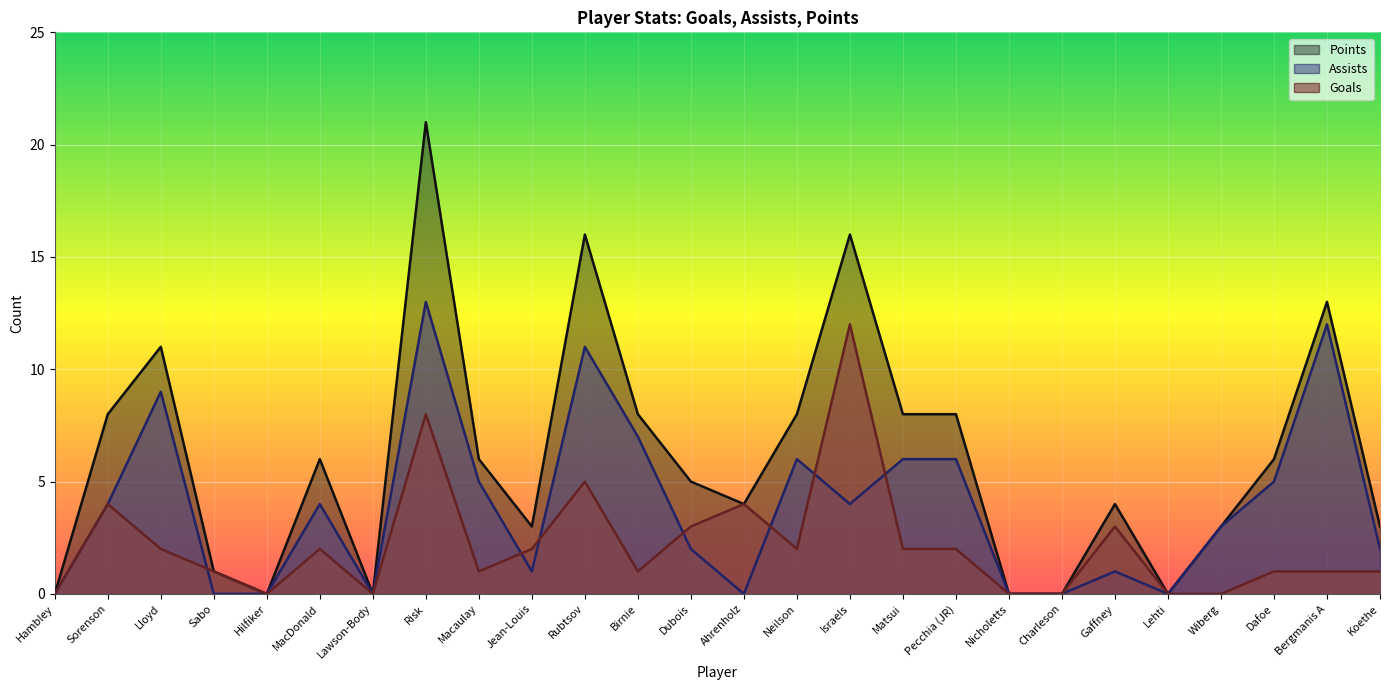

How many lines are shown in the chart?

3